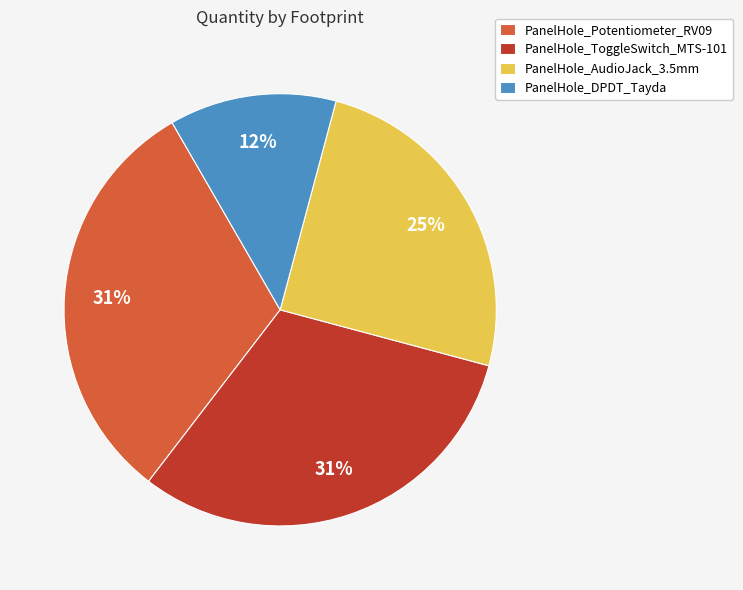

To the nearest percent, what is the difference between the largest and smallest slice percentages?

19%